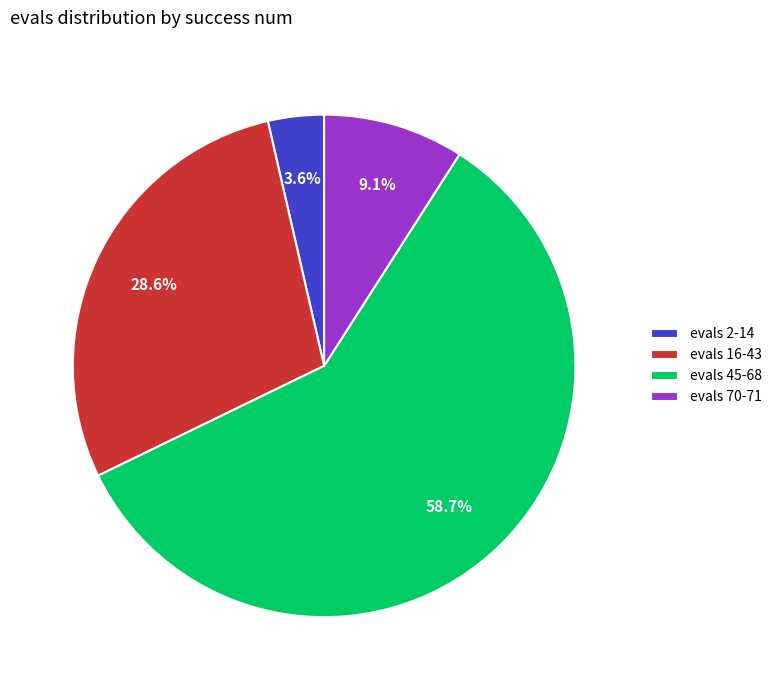

Is the sum of evals 2-14 and evals 45-68 greater than half?

Yes